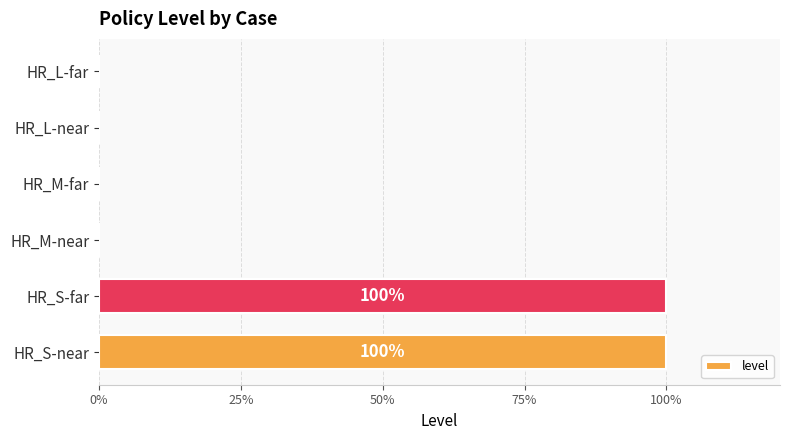

Are the bars horizontal?

Yes